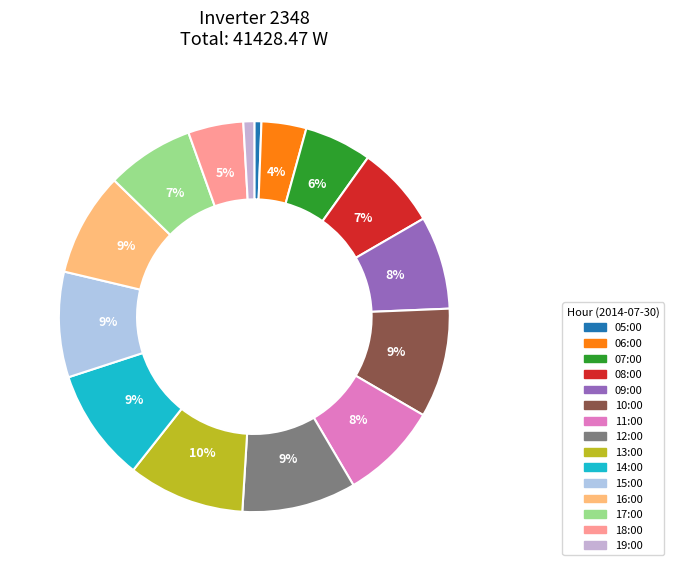

How many segments does this pie chart have?

15